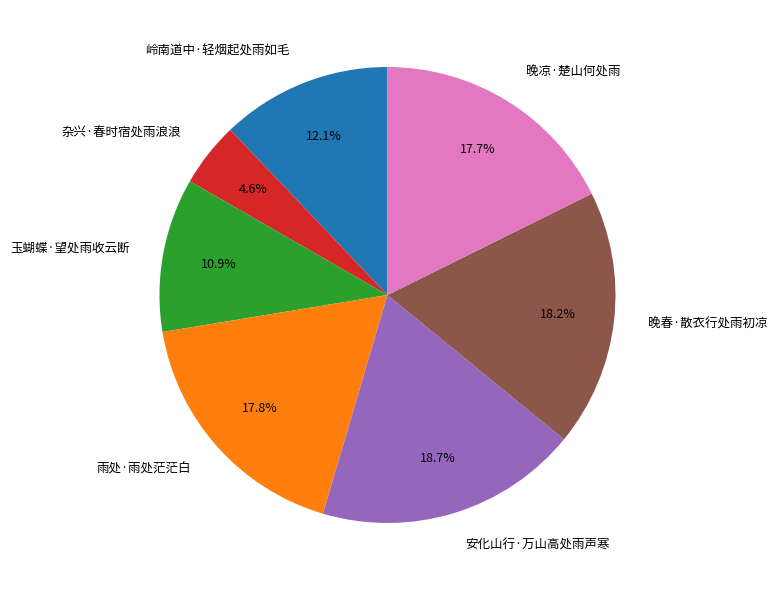

Is there a majority slice in this chart?

No